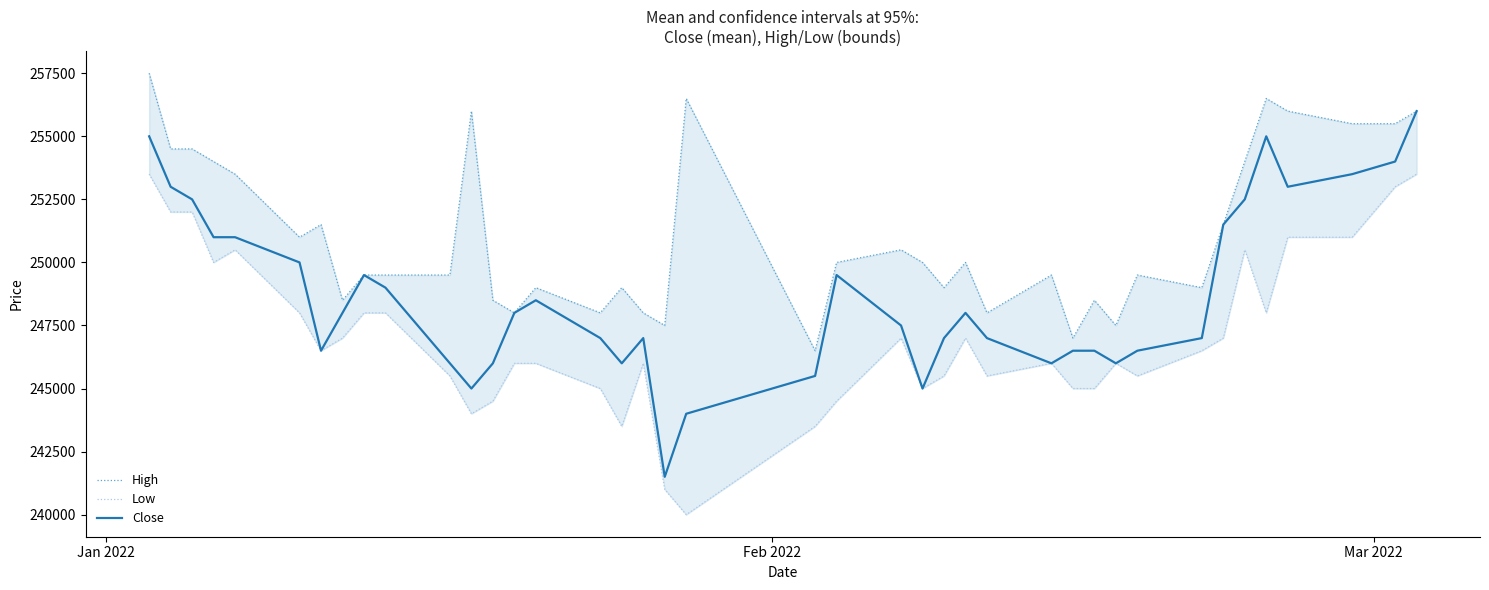

What is the lowest value of the Close series?

241500